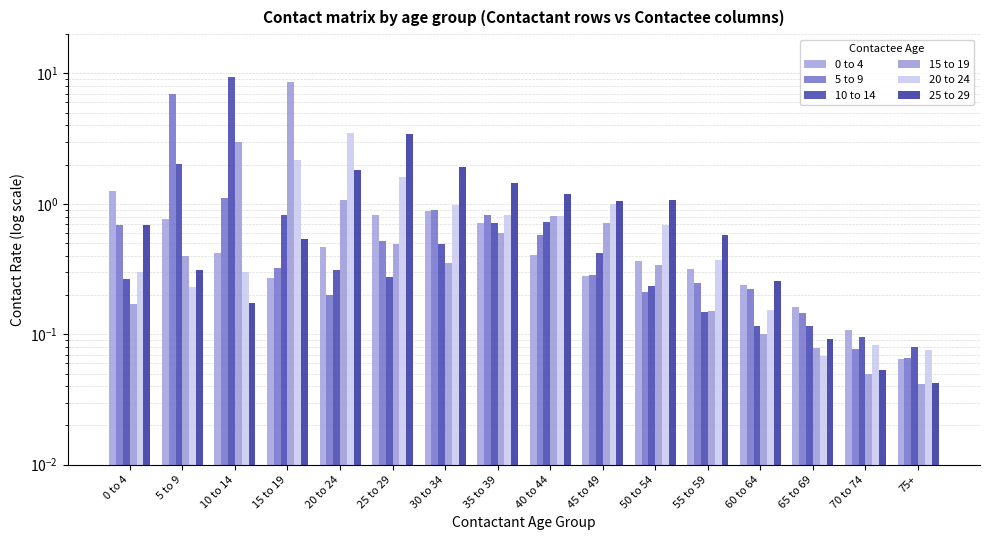

List the series in order of their peak value, lowest first.

0 to 4, 25 to 29, 20 to 24, 5 to 9, 15 to 19, 10 to 14